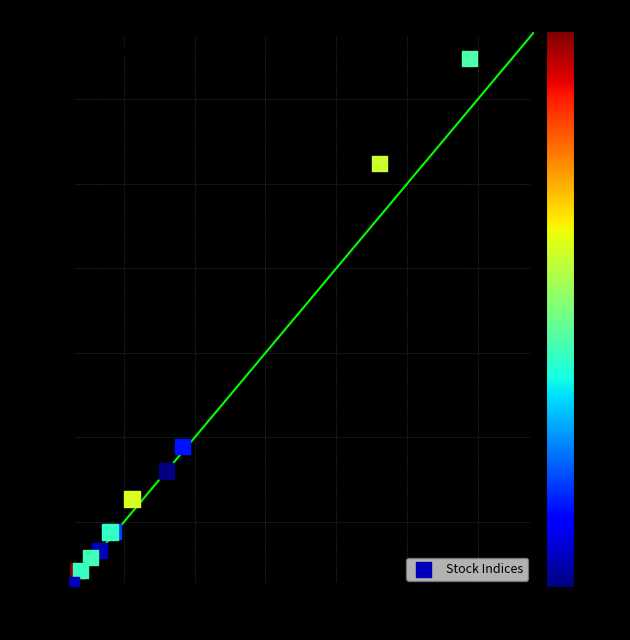

What Y value in the scatter plot is closest to 3370?

1889.7